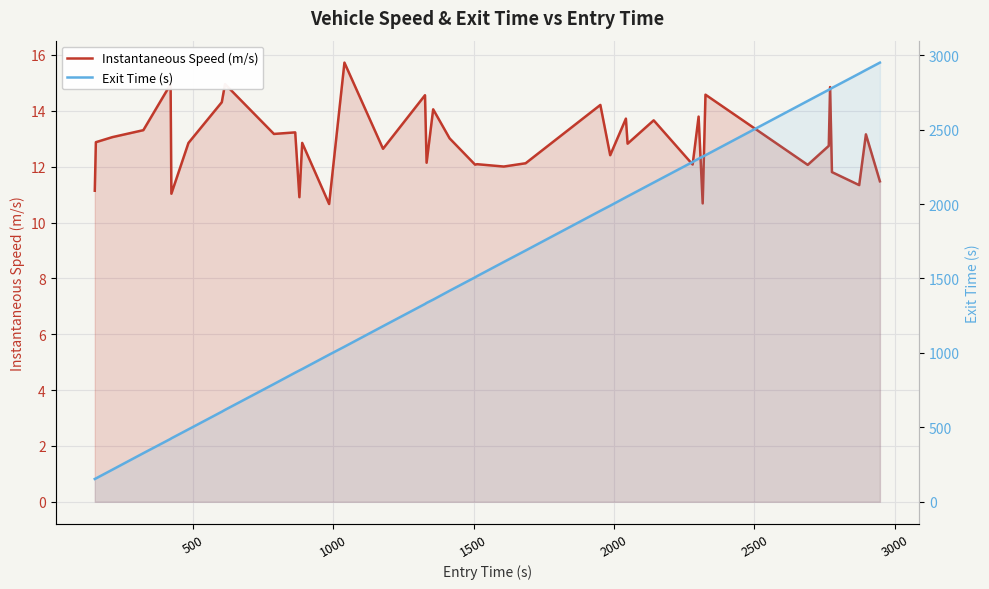

How many series are shown in this chart?

2